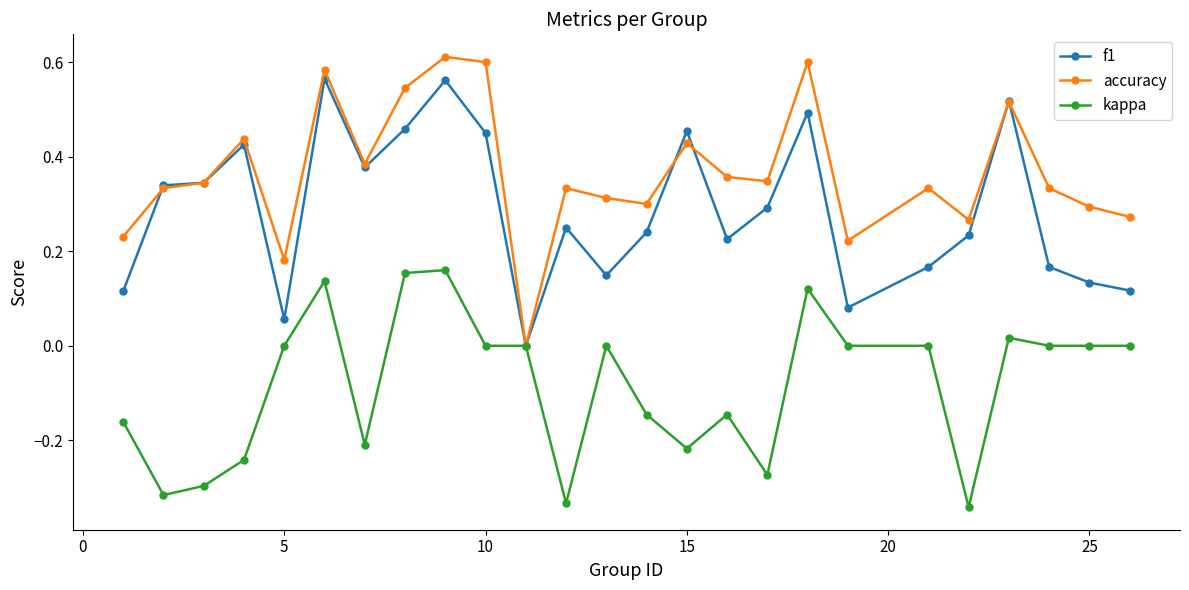

Which series has the widest spread of values?

accuracy